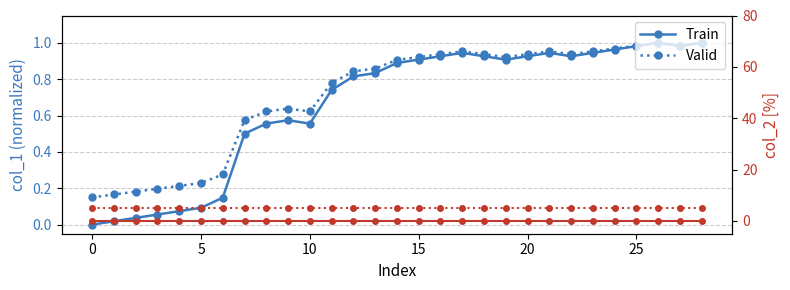

True or false: Train (col_2) and Train cross at least once.

False